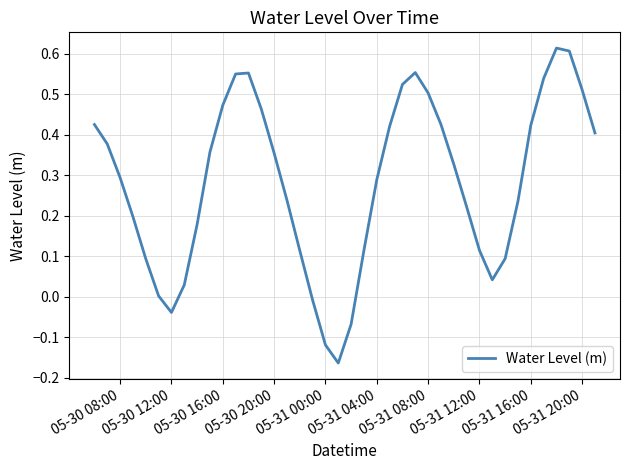

What is the difference between the maximum and minimum values?

0.8